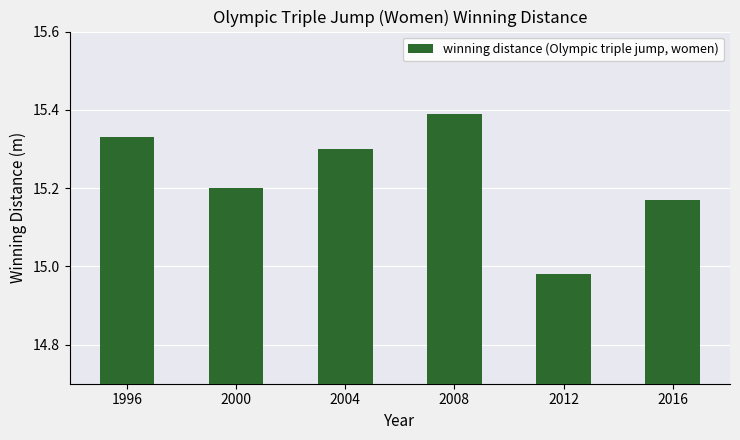

List the labels in order of value, largest first.

2008, 1996, 2004, 2000, 2016, 2012